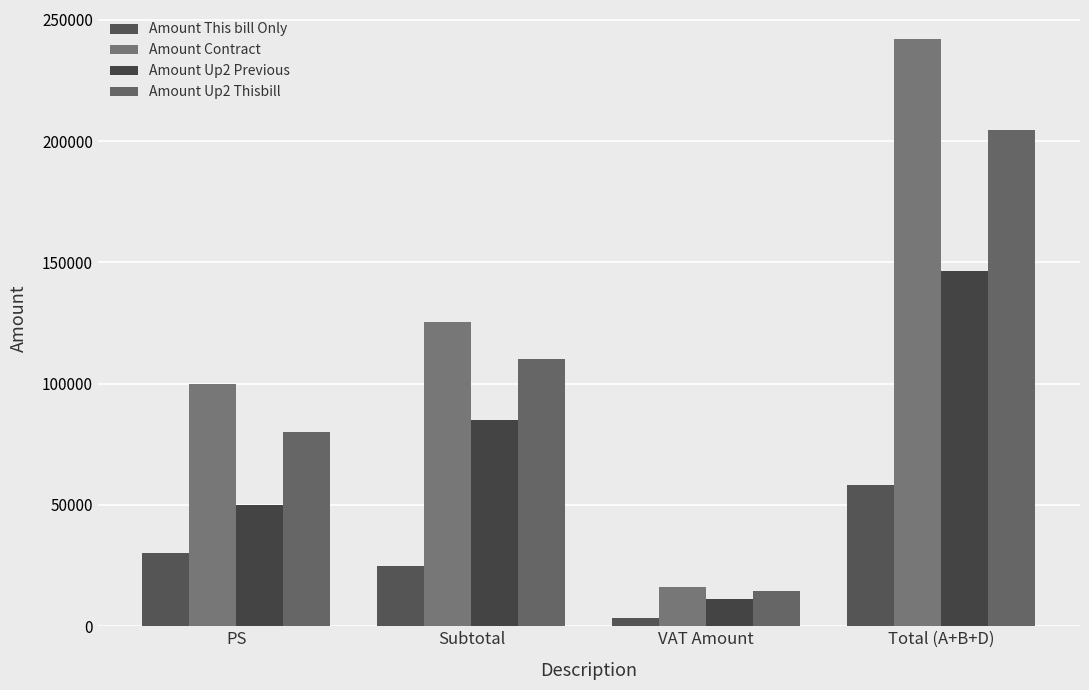

What is the difference between the Amount Contract values at Total (A+B+D) and PS?

141982.2